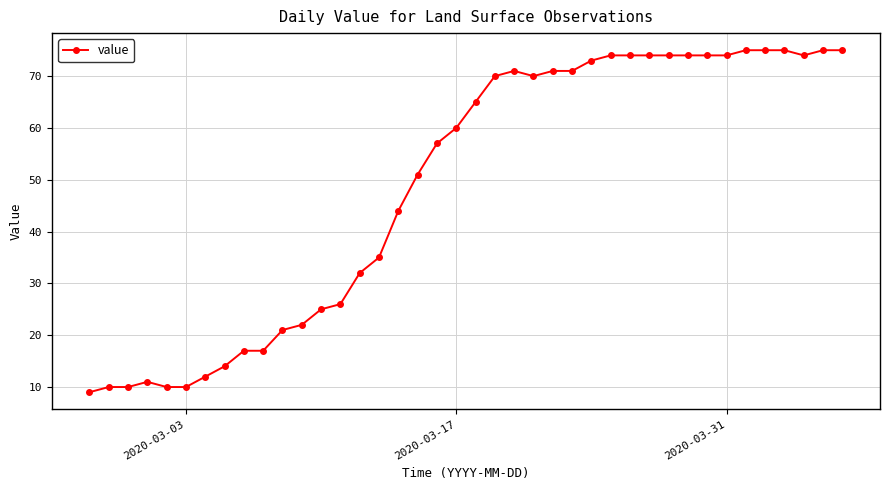

How many lines are shown in the chart?

1